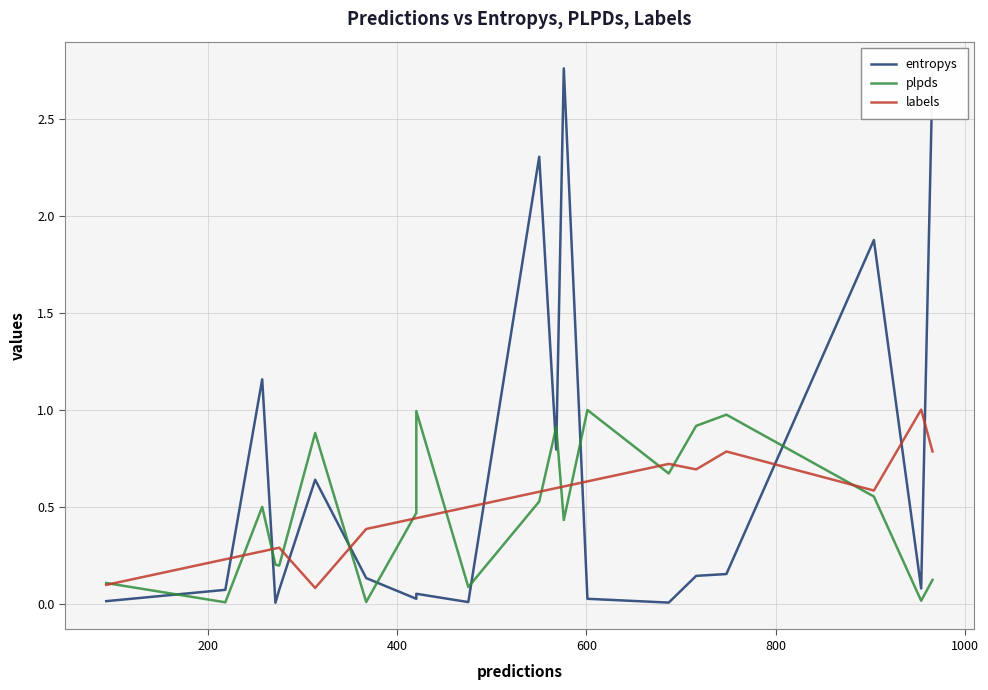

At 8, list the series in order from largest to smallest.

plpds, labels, entropys